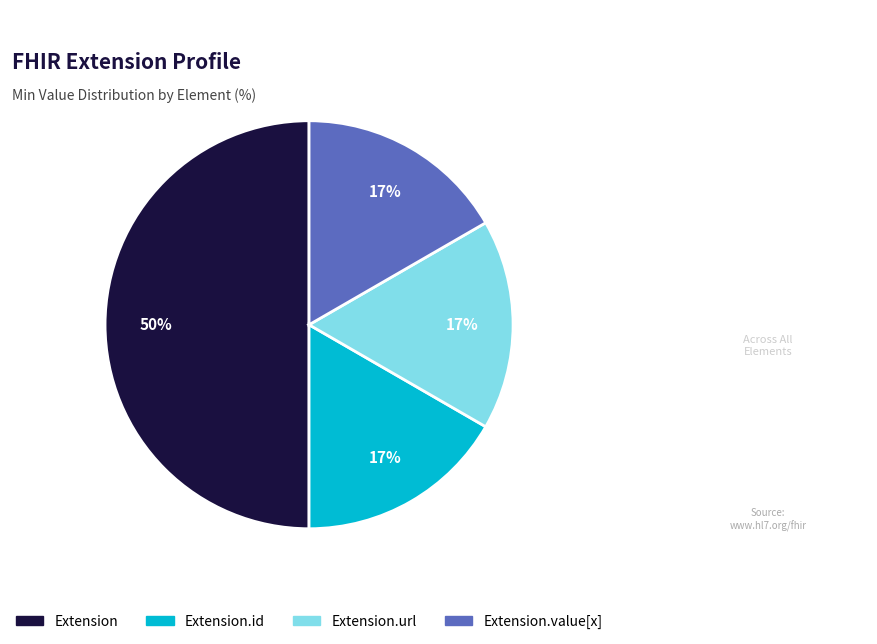

To the nearest percent, what is the average slice percentage?

25%